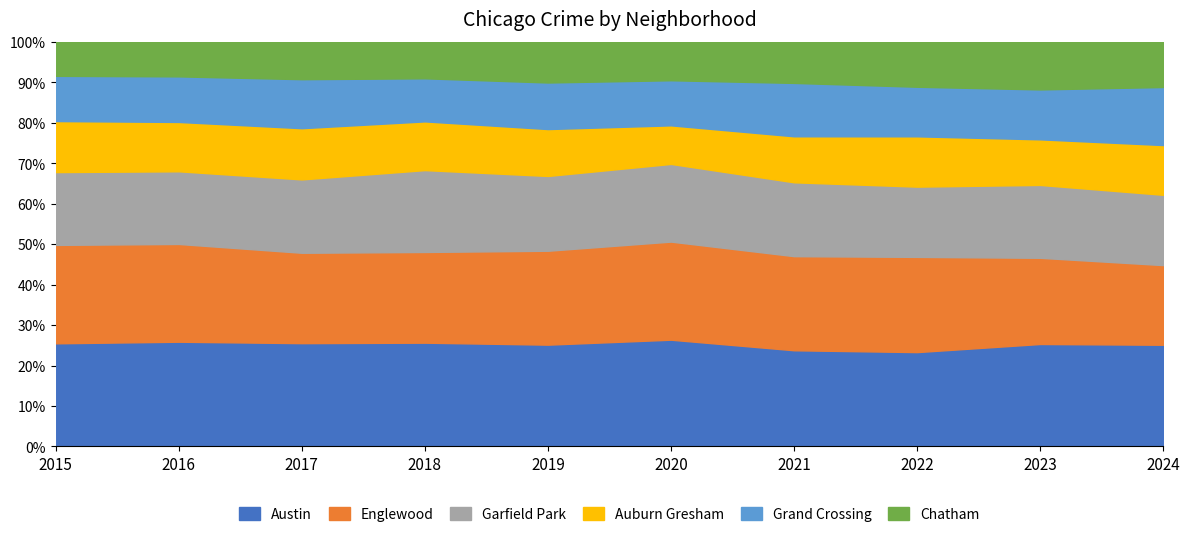

What is the maximum value for Austin?

26.4